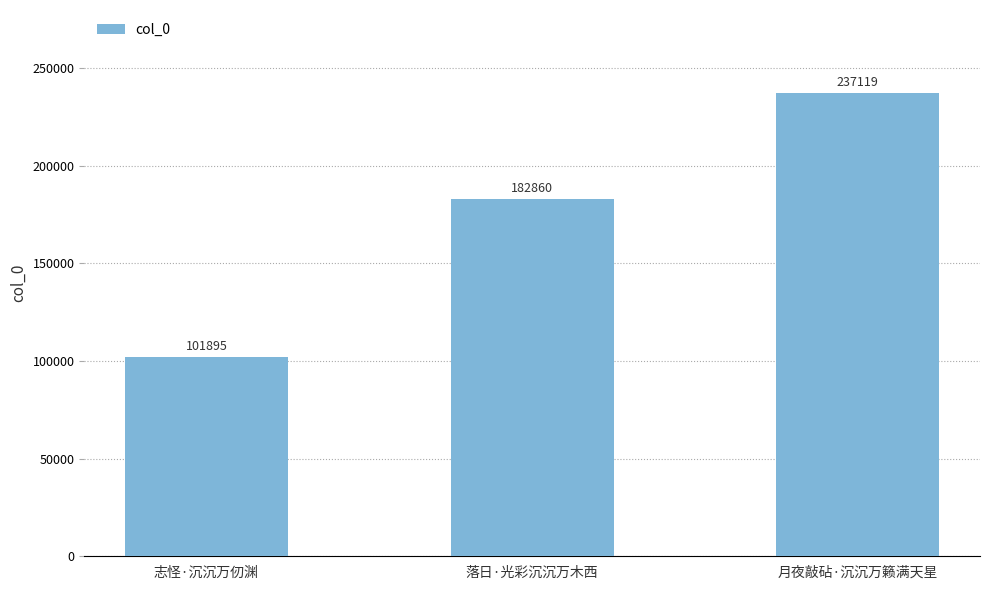

What is the approximate value at 落日·光彩沉沉万木西, to the nearest 50?

182850